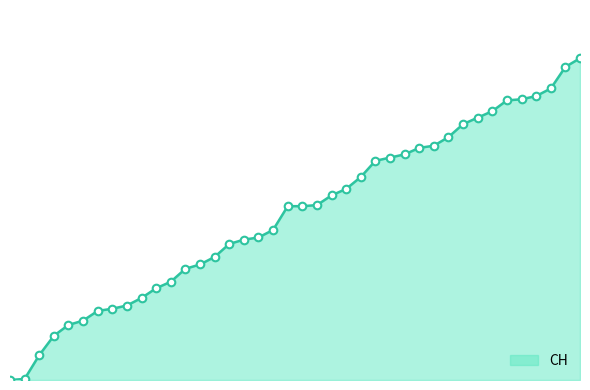

Does the chart have visible grid lines?

No